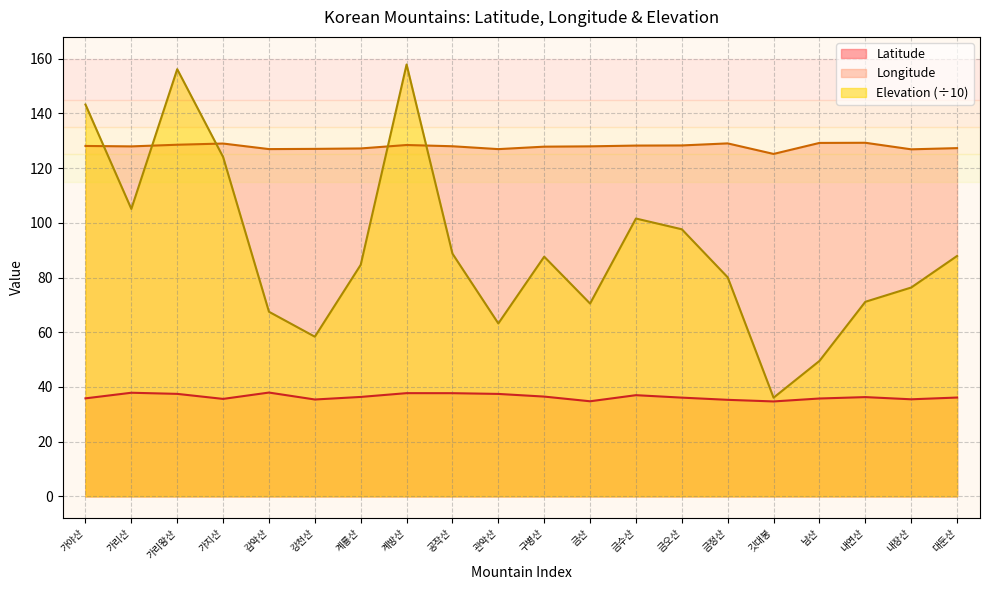

Is the value of Latitude at 내연산 greater than the value of Longitude at 금수산?

No